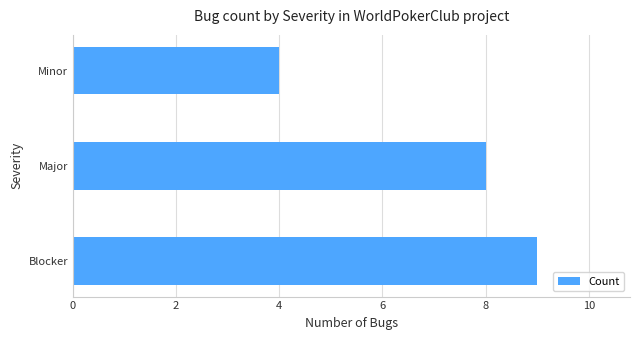

What is the maximum value shown in the chart?

9